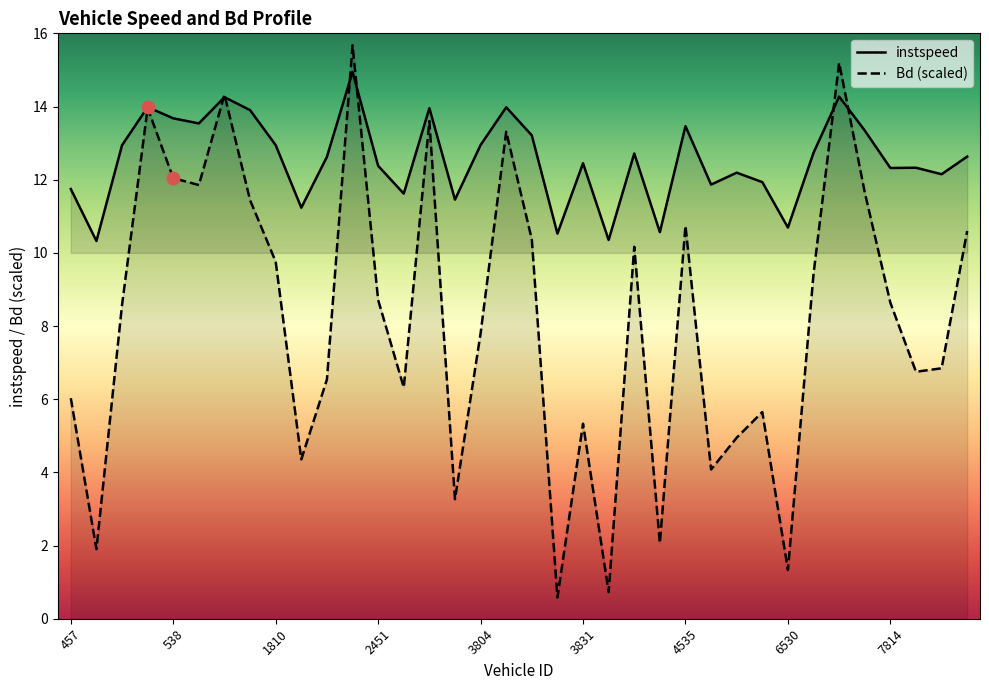

Which series contains the lowest Y value?

Bd